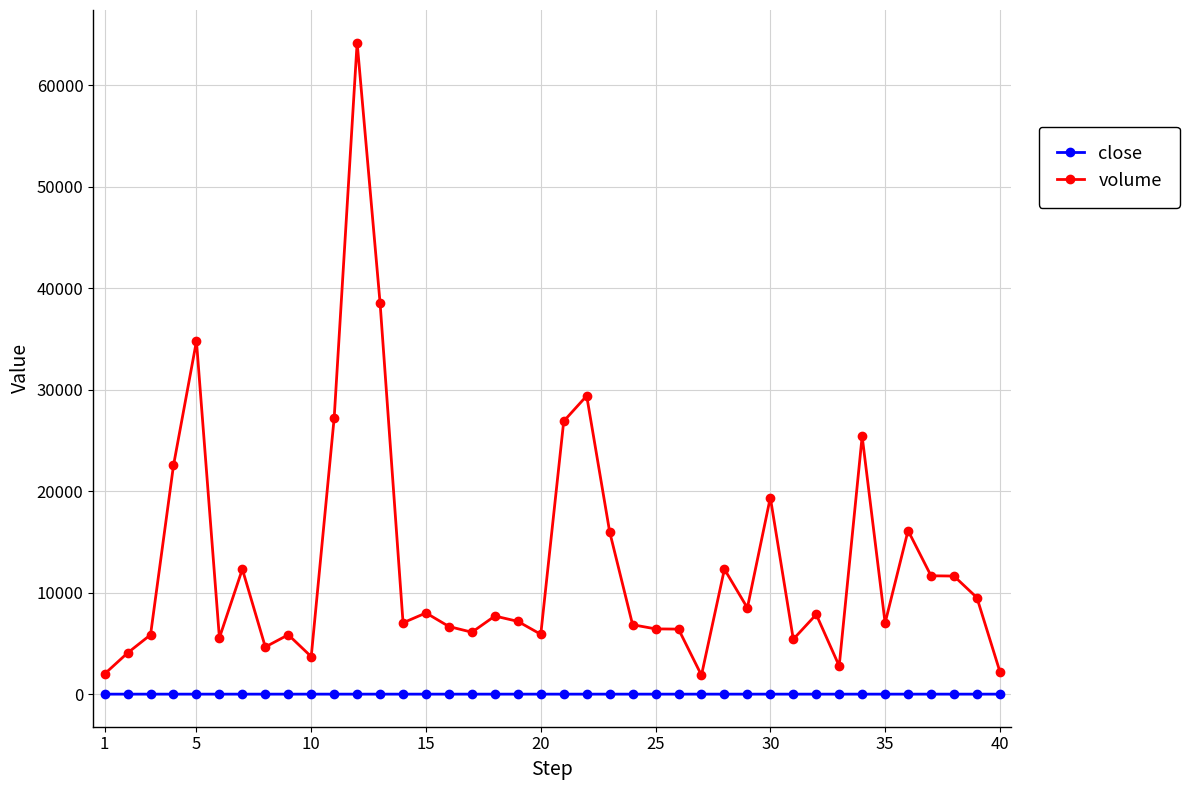

What is the average value of the close series?

1.2